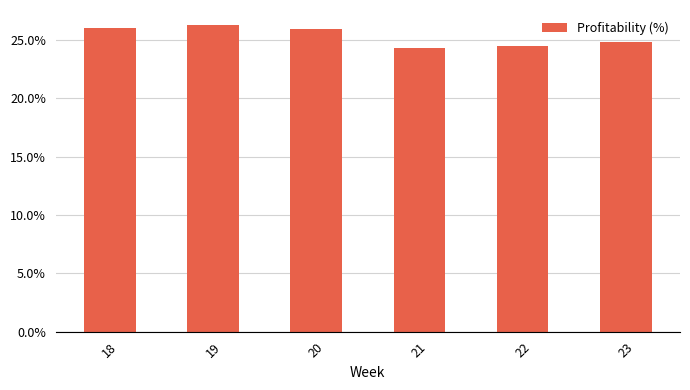

At which label is the value closest to 25?

23